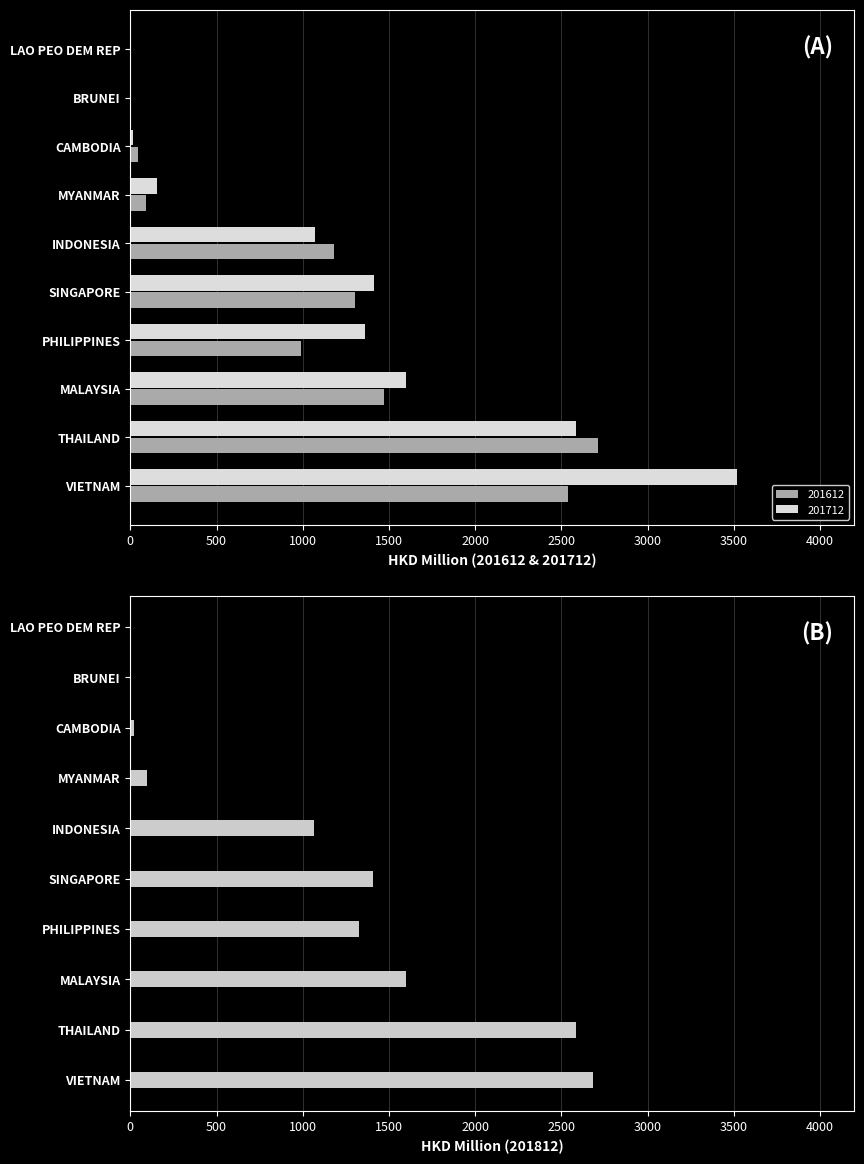

The value of 201812 at MALAYSIA is 2126.4. True or false?

False